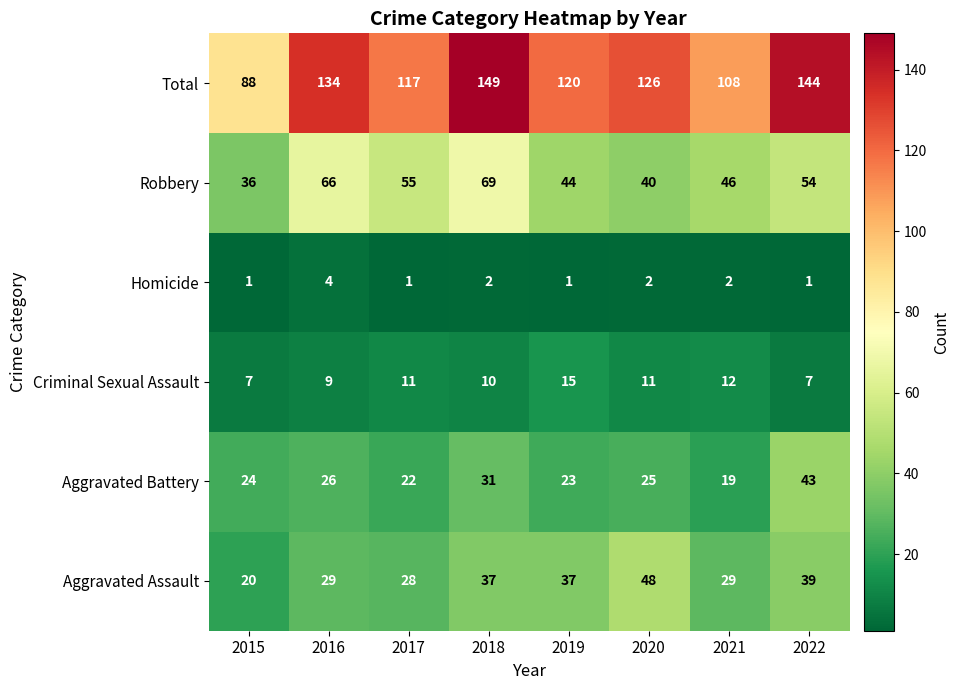

True or false: Aggravated Assault has a value of 37 at 2019.

True